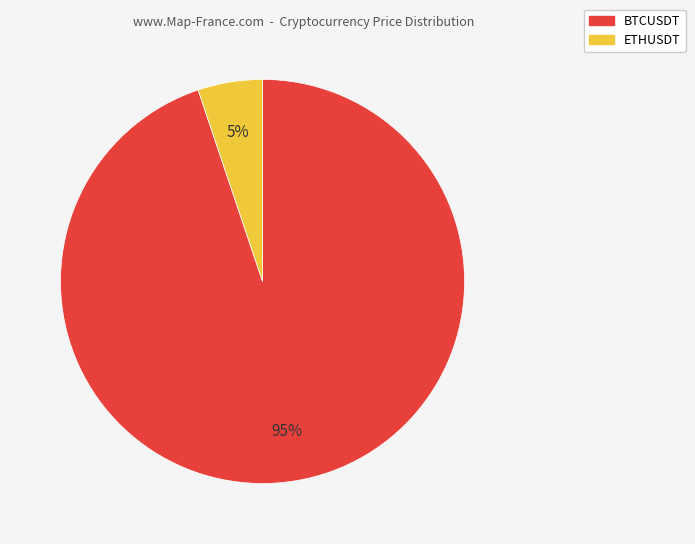

Do ETHUSDT and BTCUSDT together represent more than half of the pie?

Yes